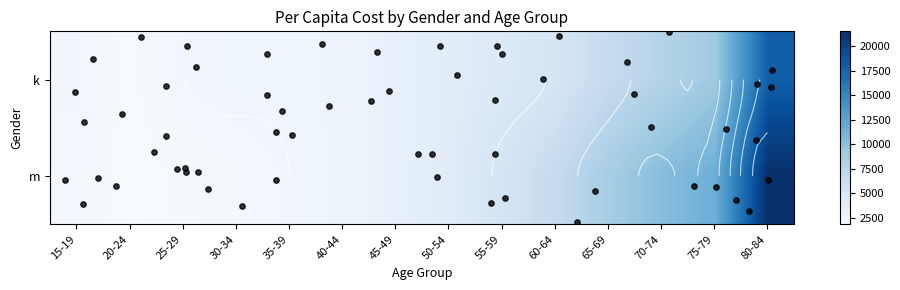

Is it true that k equals 2481.9 at 25-29?

True